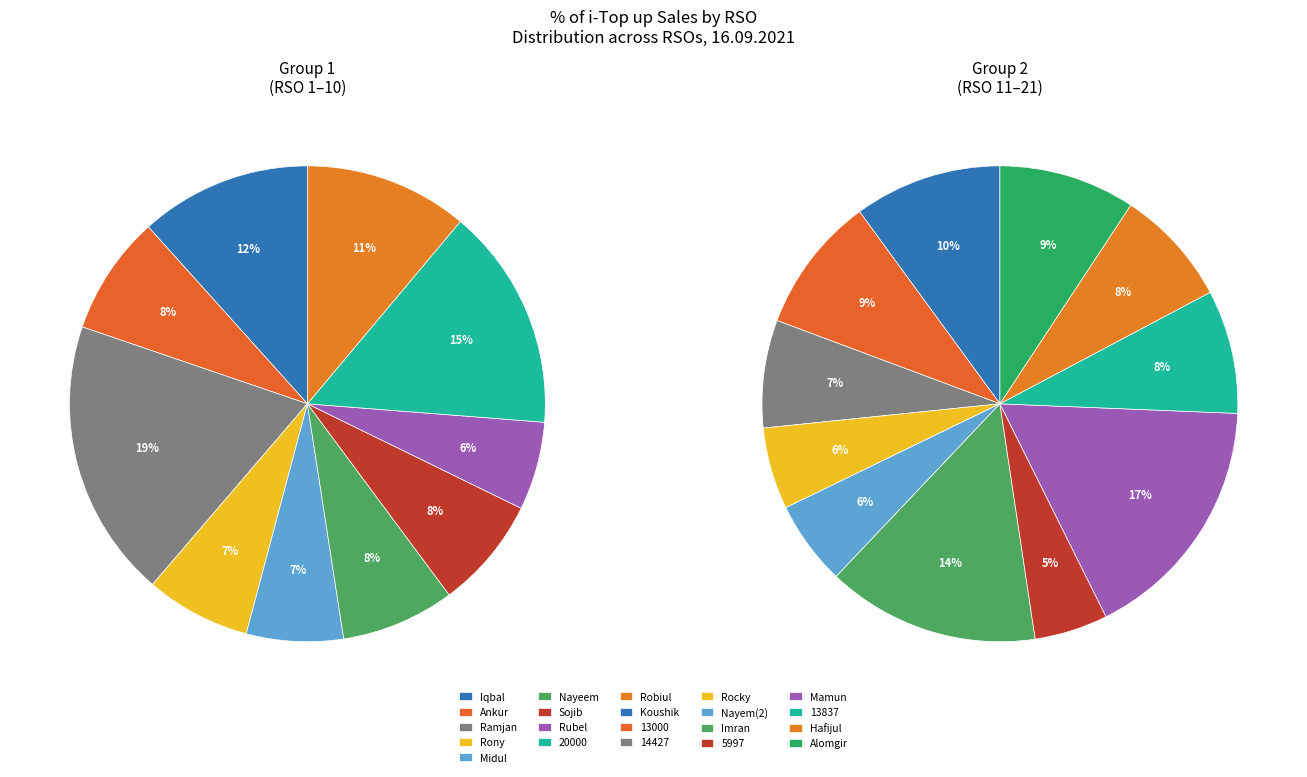

True or false: Robiul accounts for 1% of the total.

False